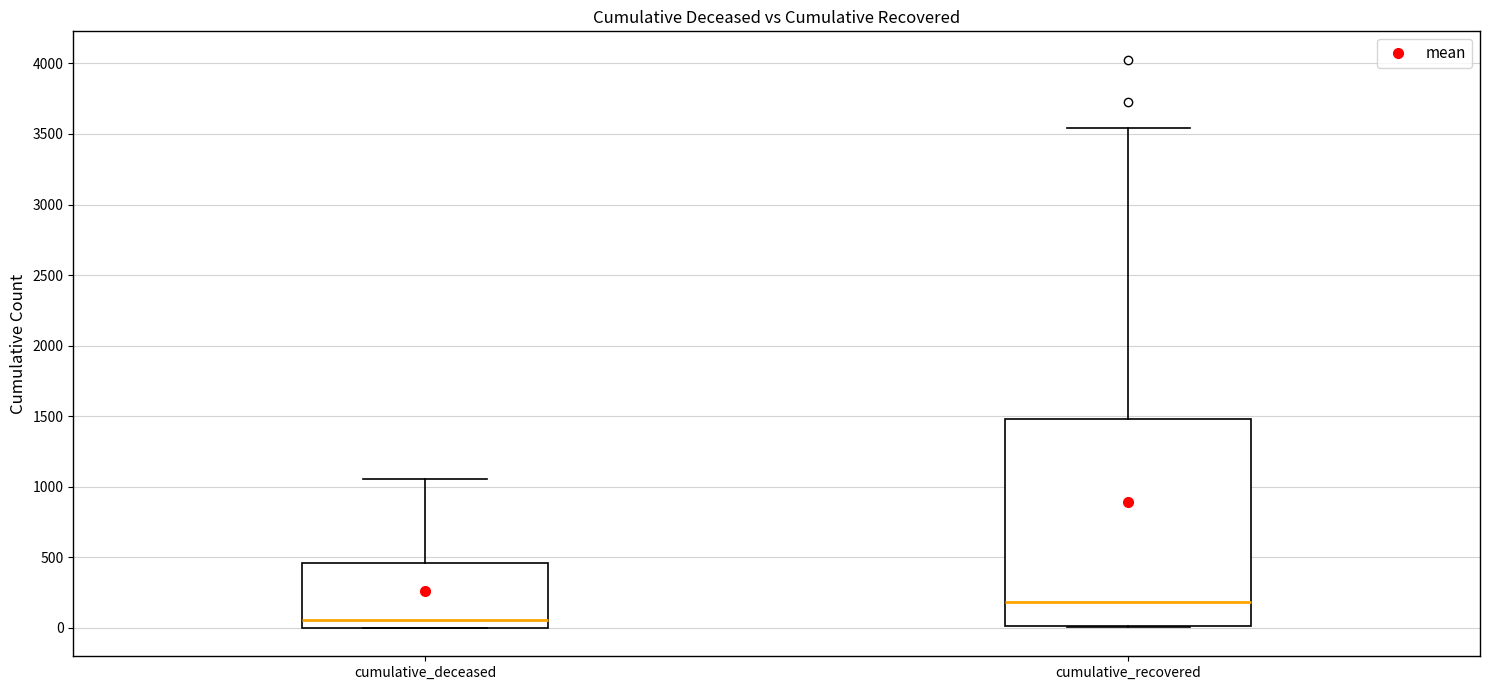

Which box is the tallest, from its lower edge to its upper edge?

cumulative_recovered